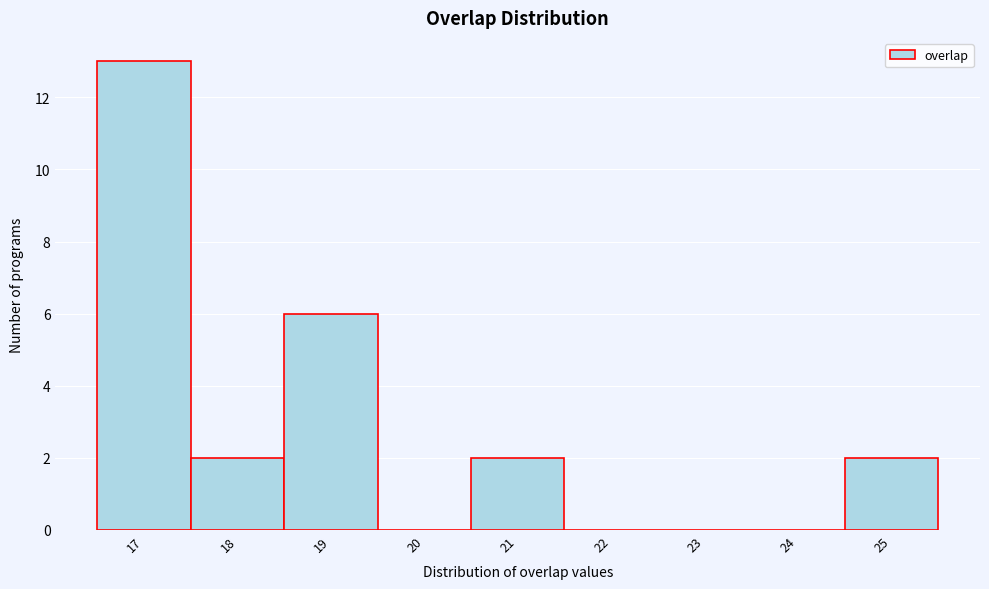

Reading left to right, list every bar in this chart as the range it spans on the x-axis followed by its height. The values are not printed on the chart, so give them approximately, as read against the axis.

16.5 to 17.5: 13
17.5 to 18.5: 2
18.5 to 19.5: 6
19.5 to 20.5: 0
20.5 to 21.5: 2
21.5 to 22.5: 0
22.5 to 23.5: 0
23.5 to 24.5: 0
24.5 to 25.5: 2